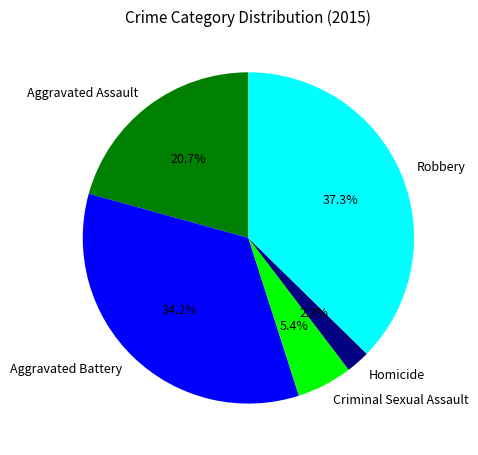

What percentage is the Homicide slice, to the nearest percent?

2%